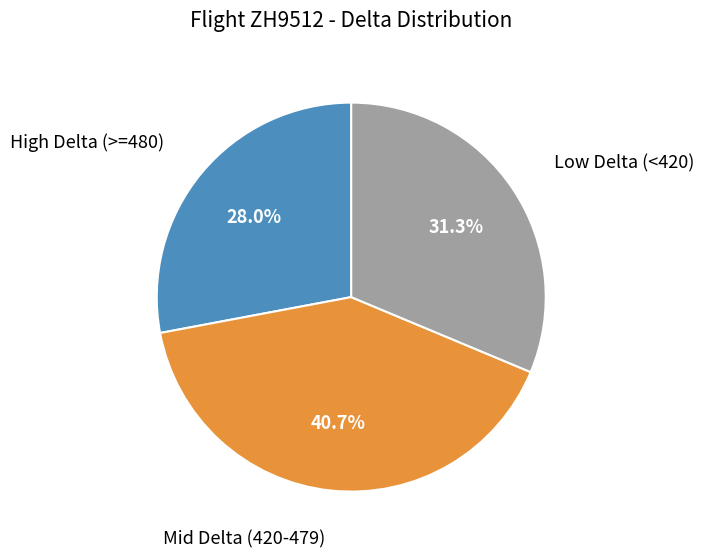

Does any single category account for the majority?

No